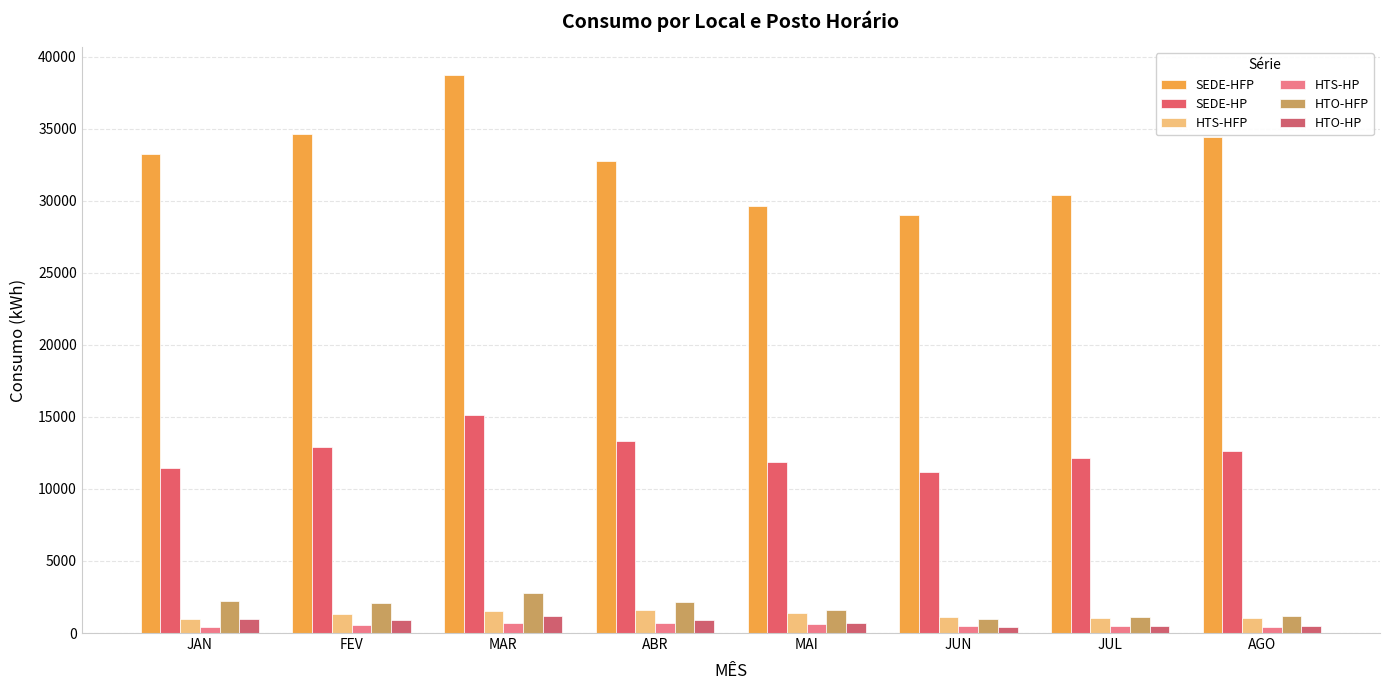

What is the label of the 7th bar from the left?

JUL